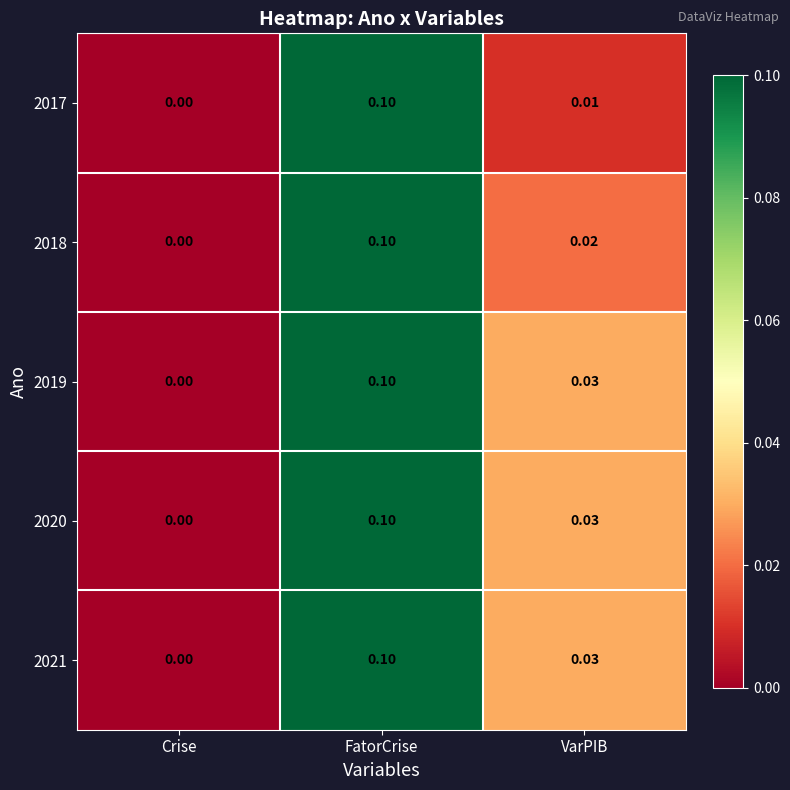

Count the number of categories in the chart.

3